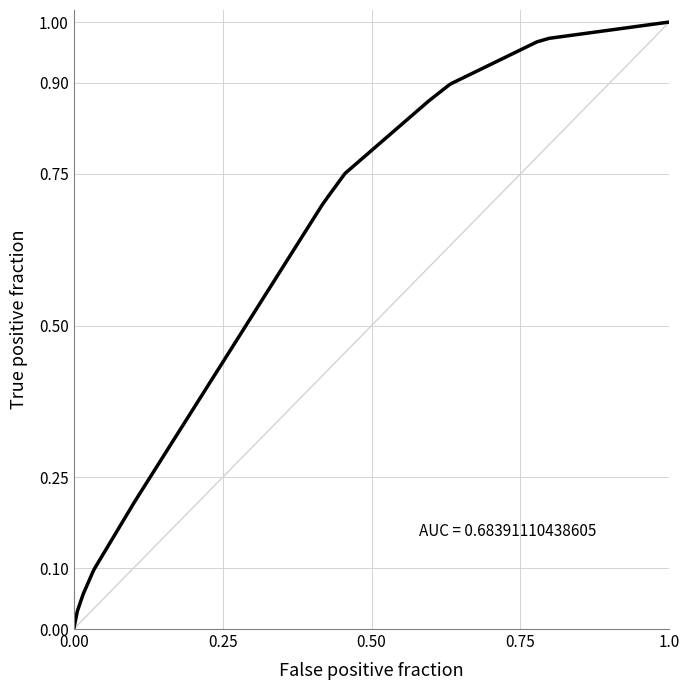

What is the maximum value shown in the chart?

1.0